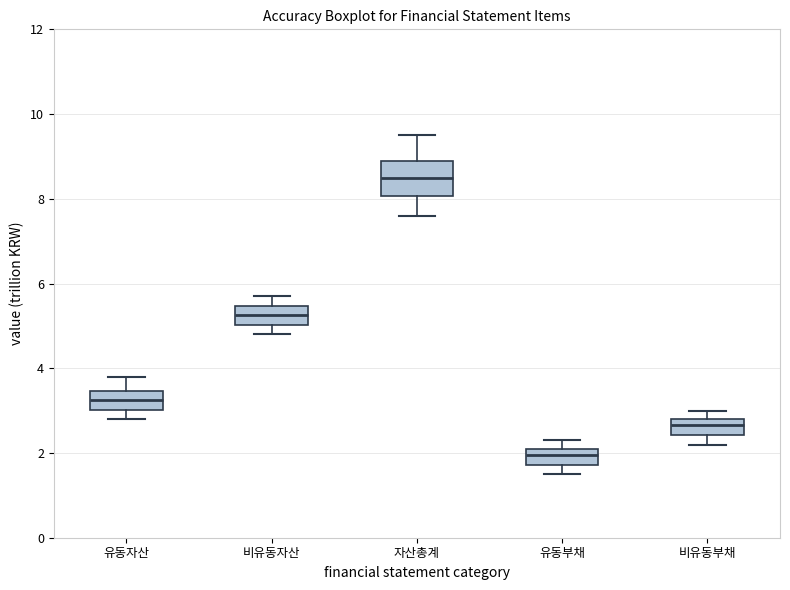

Reading left to right, transcribe this box plot: for each box, give where its median line is, the range the box spans, and where its two whiskers end, as read against the y-axis. The values are not printed on the chart, so give them approximately, as read against the axis.

유동자산: median 3.2, box 3.0 to 3.4, whiskers 2.8 to 3.8
비유동자산: median 5.2, box 5.0 to 5.4, whiskers 4.8 to 5.8
자산총계: median 8.6, box 8.0 to 9.0, whiskers 7.6 to 9.6
유동부채: median 2.0, box 1.8 to 2.2, whiskers 1.6 to 2.4
비유동부채: median 2.6, box 2.4 to 2.8, whiskers 2.2 to 3.0